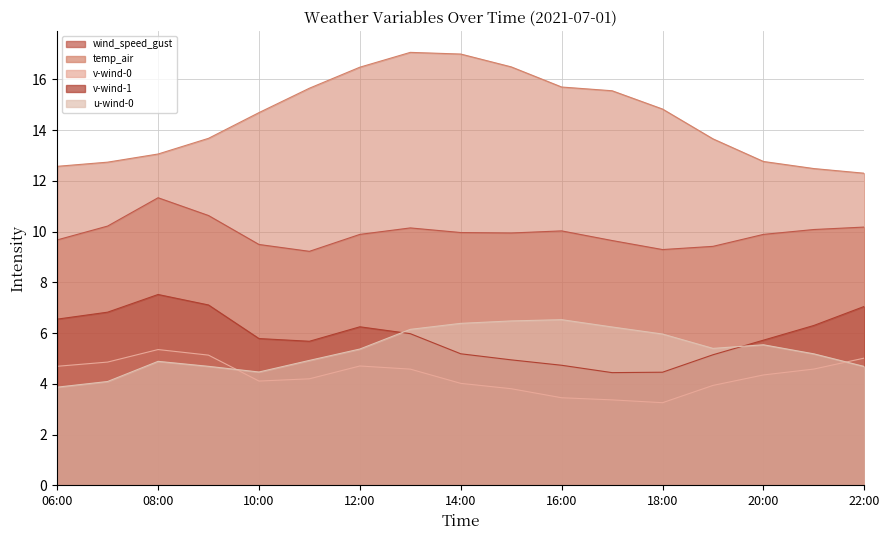

Rank the series by their maximum value, from highest to lowest.

temp_air, wind_speed_gust, v-wind-1, u-wind-0, v-wind-0